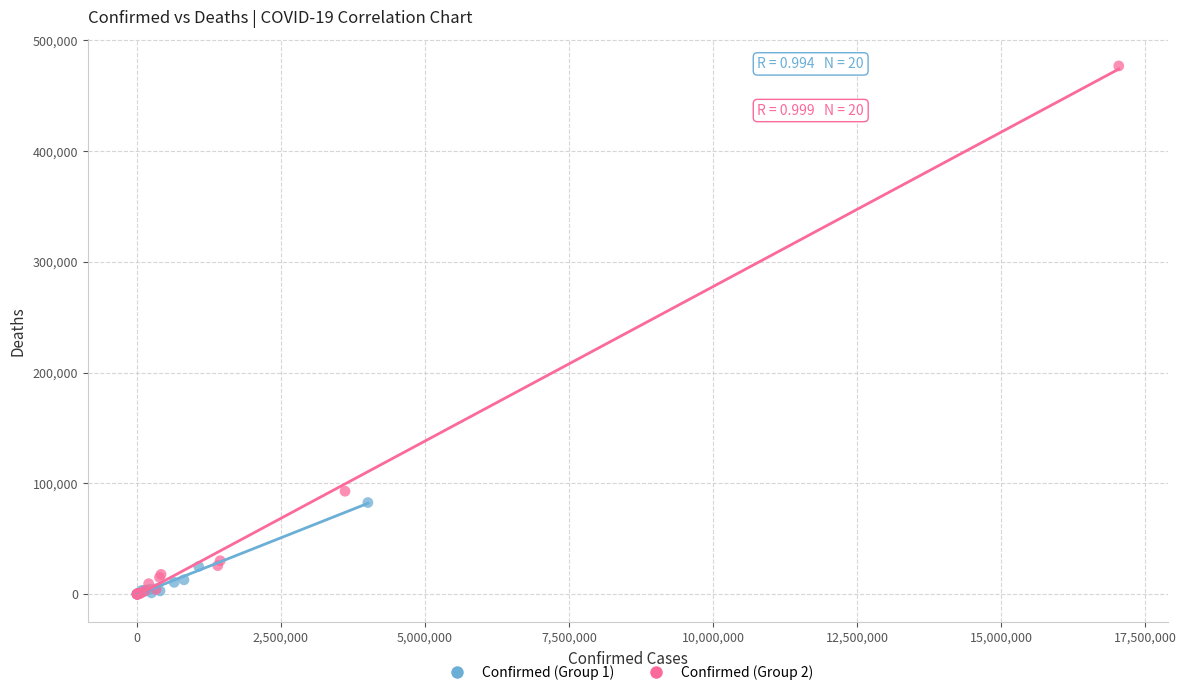

Which series has the largest Y range (max minus min)?

Confirmed (Group 2)